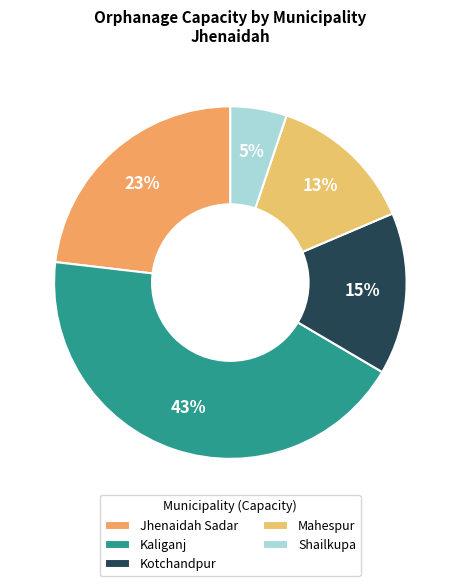

Count the number of slices in the pie.

5